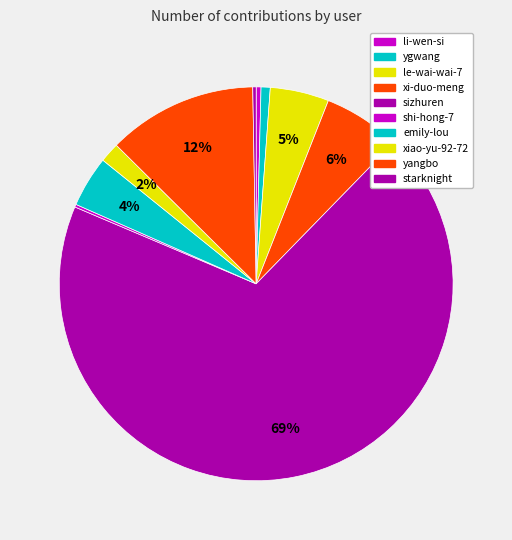

True or false: yangbo accounts for 27% of the total.

False